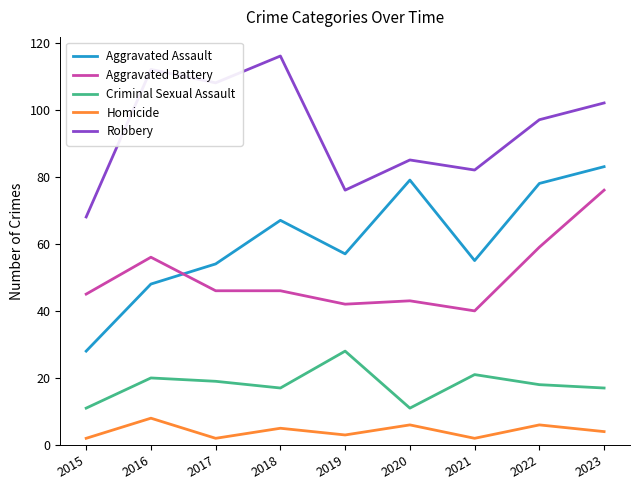

Reading right to left, transcribe all the data shown in this chart.

Aggravated Assault: 83	78	55	79	57	67	54	48	28
Aggravated Battery: 76	59	40	43	42	46	46	56	45
Criminal Sexual Assault: 17	18	21	11	28	17	19	20	11
Homicide: 4	6	2	6	3	5	2	8	2
Robbery: 102	97	82	85	76	116	108	112	68